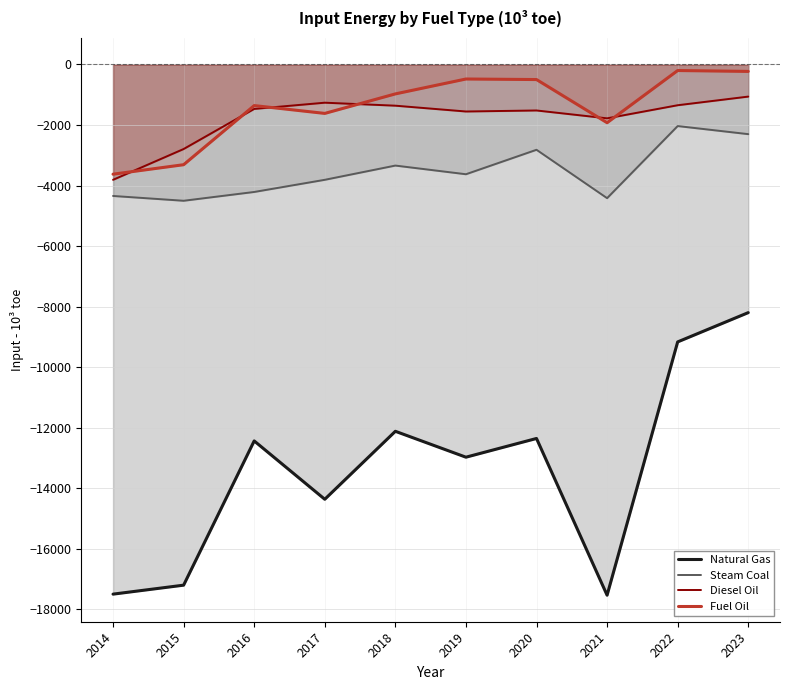

How many lines are shown in the chart?

4